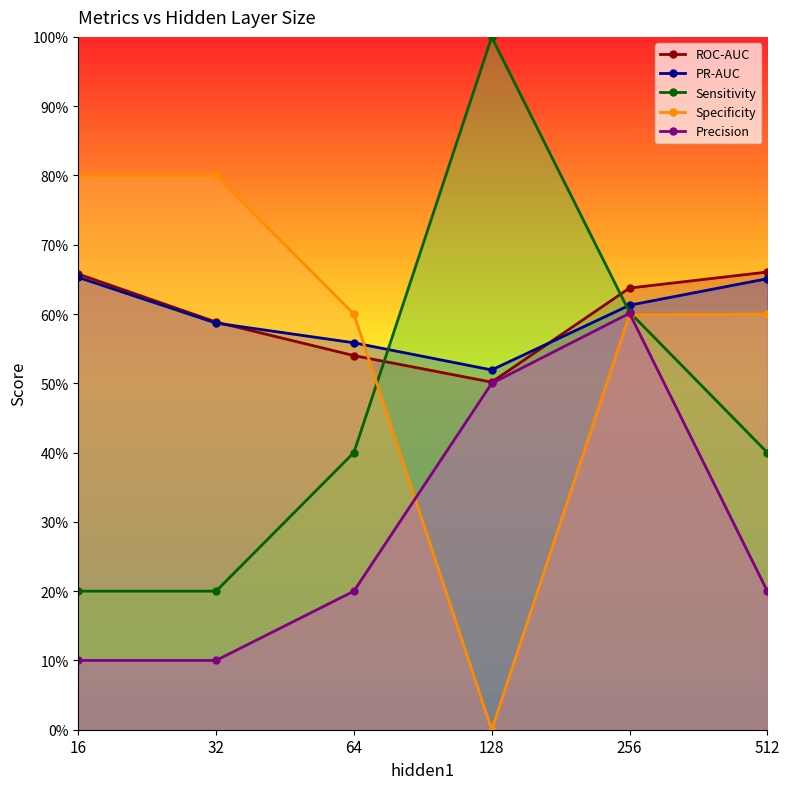

At which category does PR-AUC reach its first local valley?

128